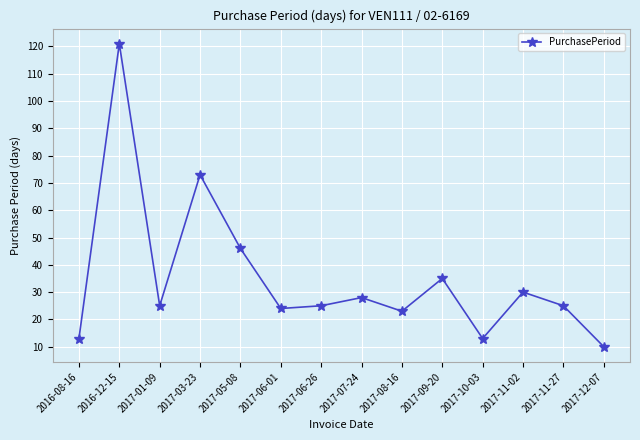

Count the number of categories in the chart.

14